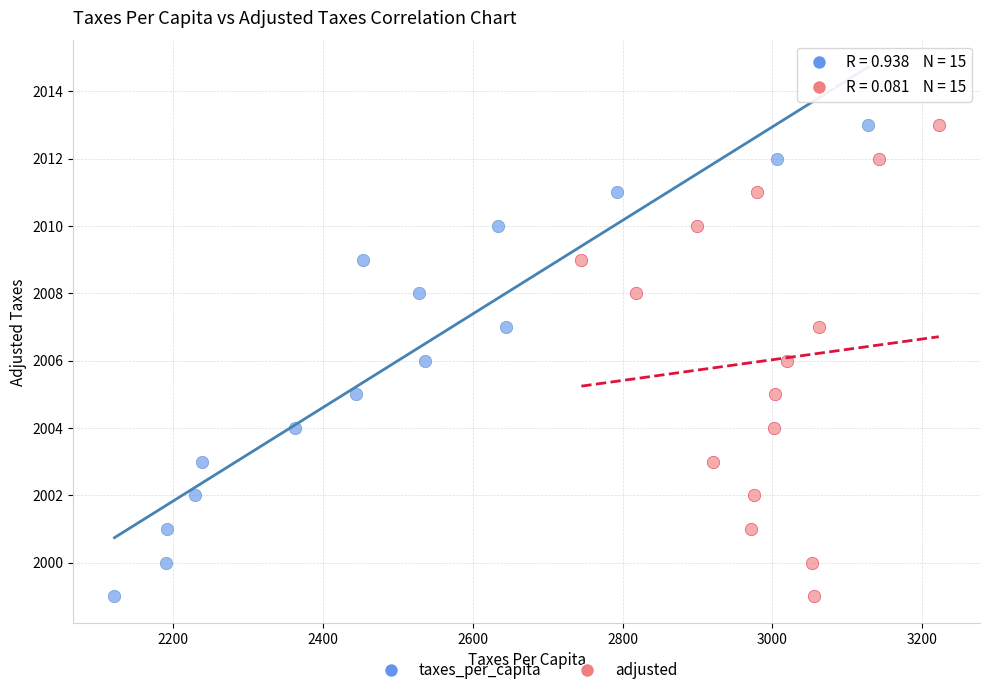

What are all the series names shown in the legend?

taxes_per_capita, adjusted